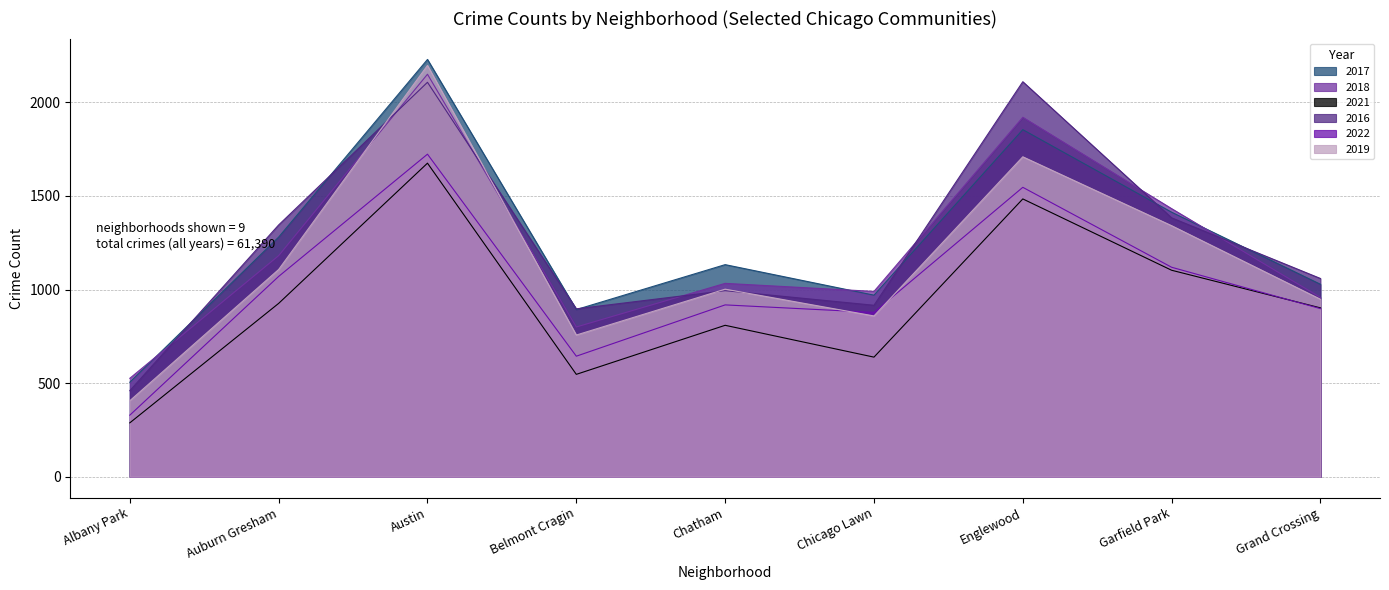

The value of 2019 at Chicago Lawn is 859. True or false?

True